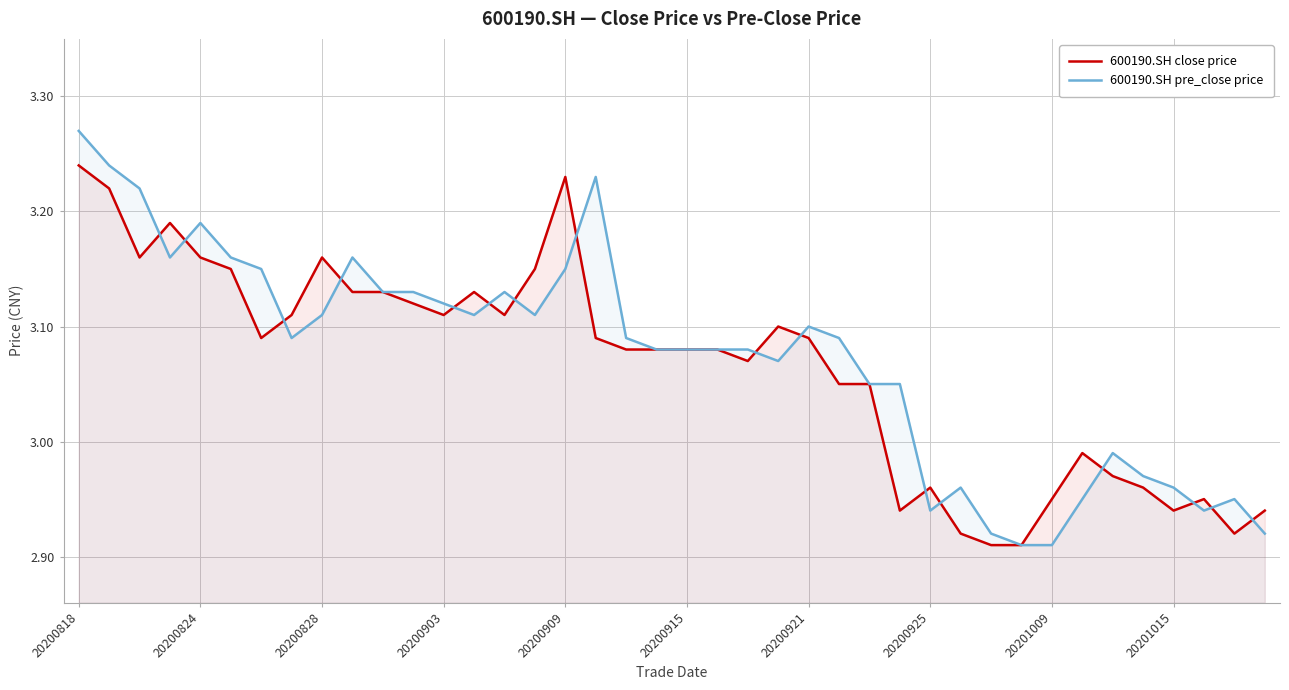

How many values in the 600190.SH pre_close price series exceed 3?

28